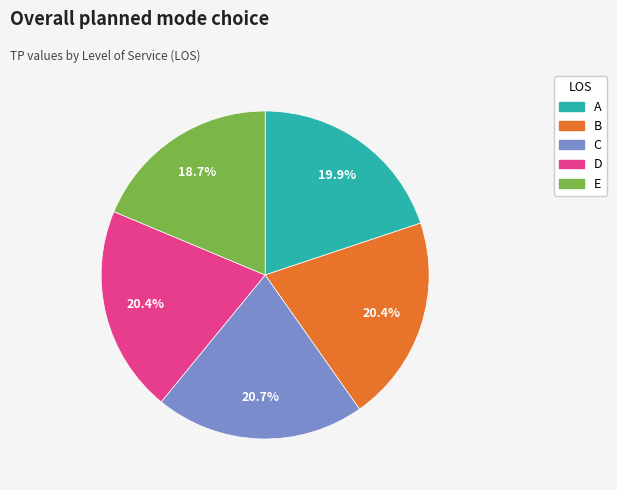

True or false: D accounts for 20% of the total.

True